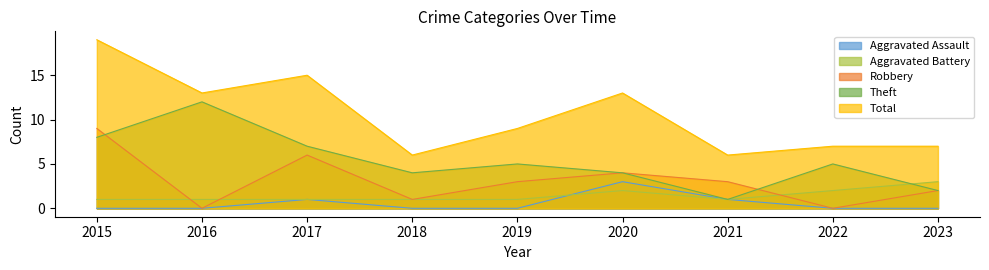

Reading left to right, extract all data points from this chart.

Aggravated Assault: 0	0	1	0	0	3	1	0	0
Aggravated Battery: 1	1	1	1	1	2	1	2	3
Robbery: 9	0	6	1	3	4	3	0	2
Theft: 8	12	7	4	5	4	1	5	2
Total: 19	13	15	6	9	13	6	7	7